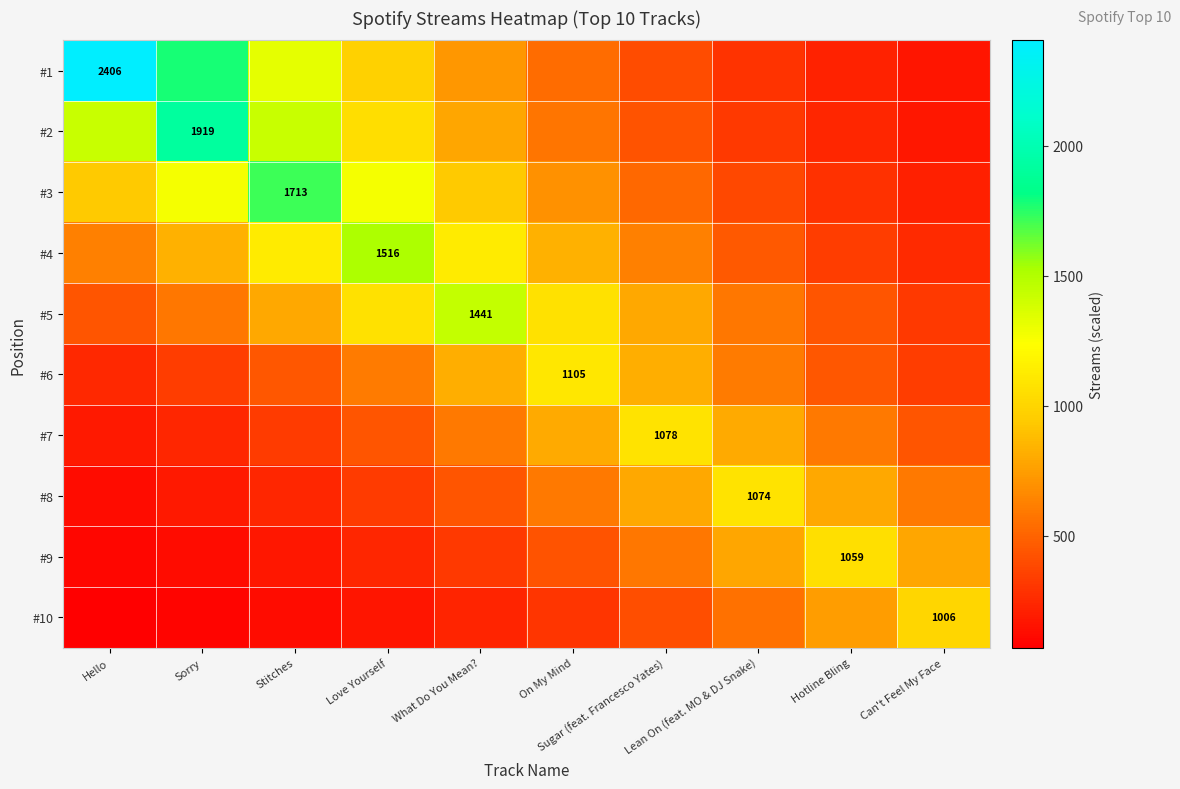

How many data points in #10 are less than 303?

5